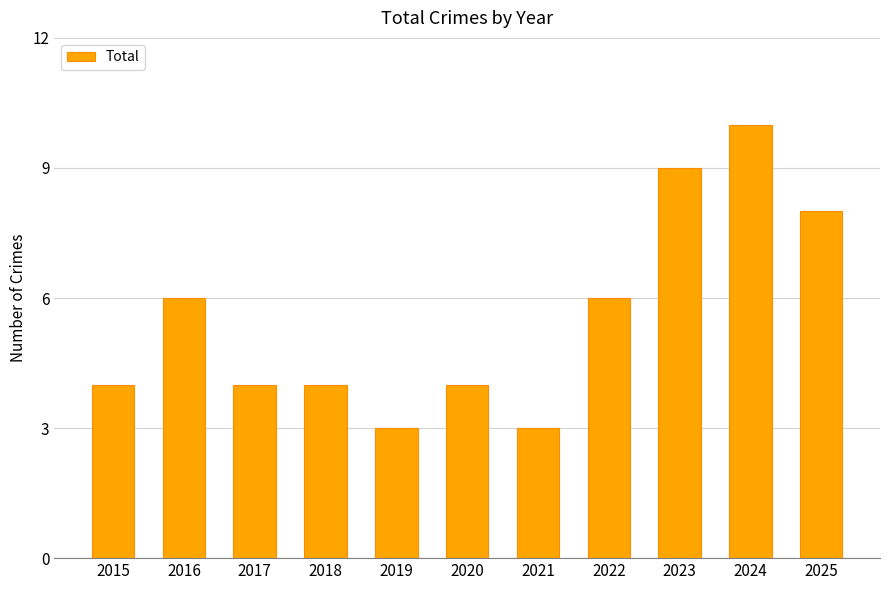

What is the sum of all values?

61